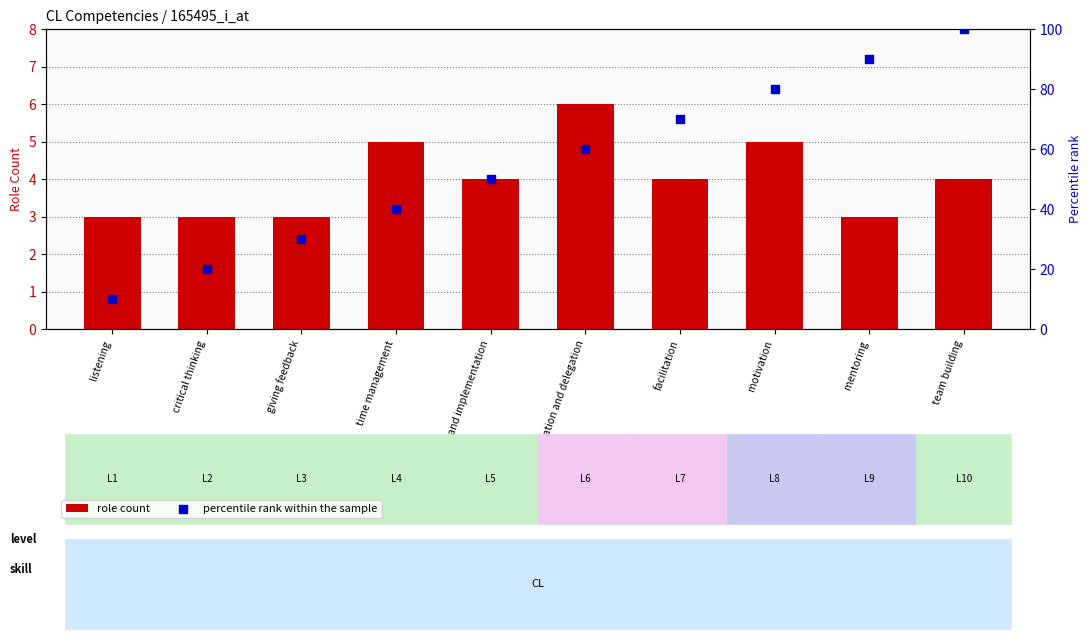

At which category is the sum across all series the highest?

team building